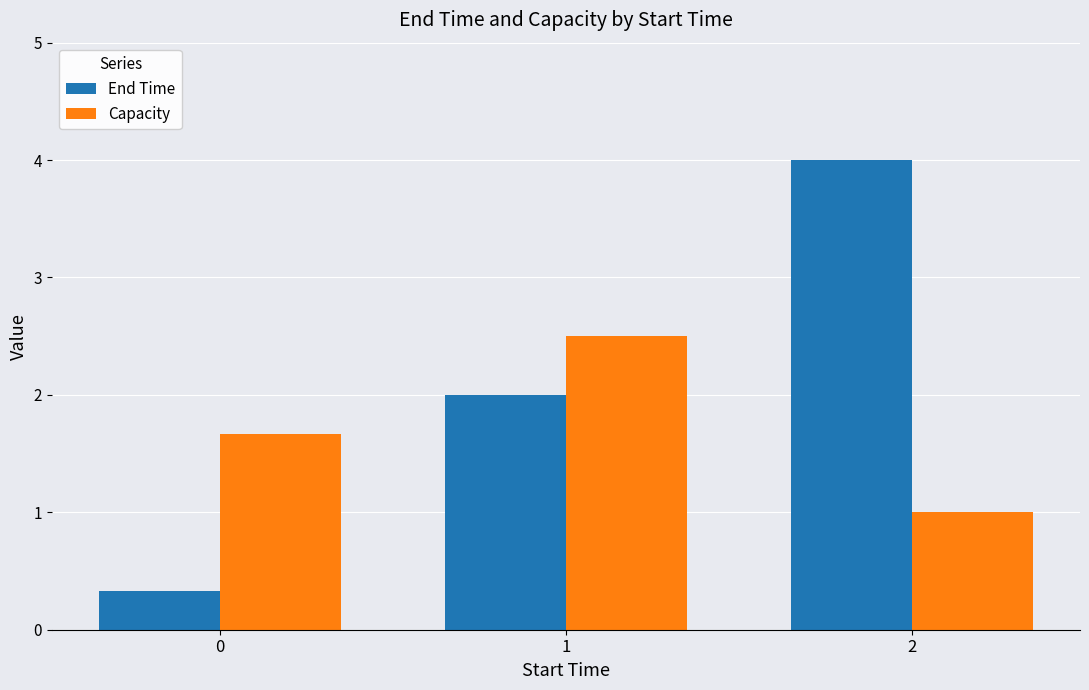

Reading left to right, what are all the values shown in this chart?

End Time: 0.3	2.0	4.0
Capacity: 1.7	2.5	1.0